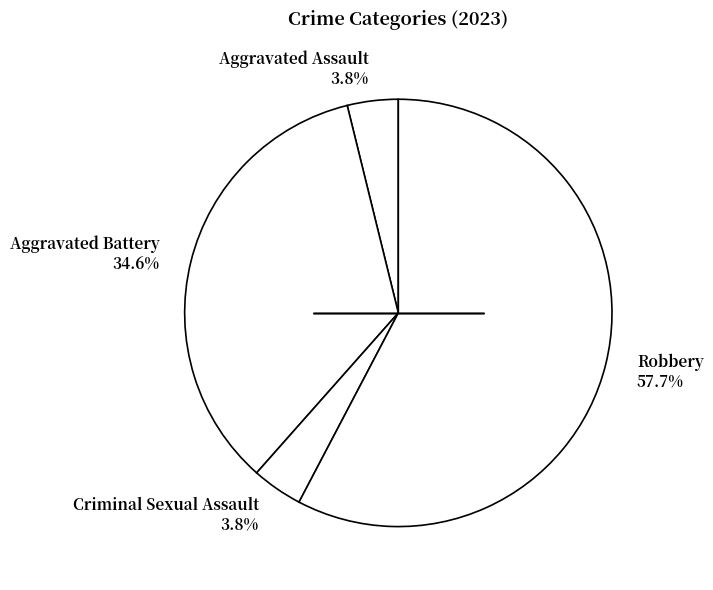

To the nearest percent, what percentage of the pie is Aggravated Assault?

4%